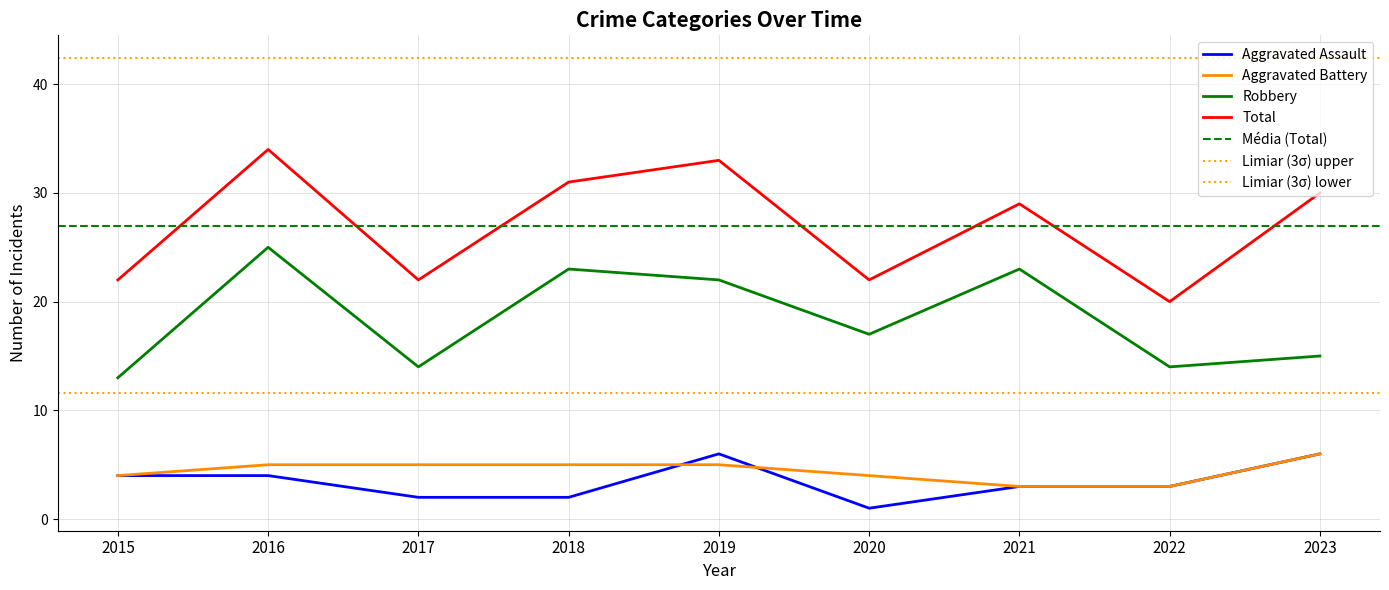

At which category is the sum across all series the highest?

2016